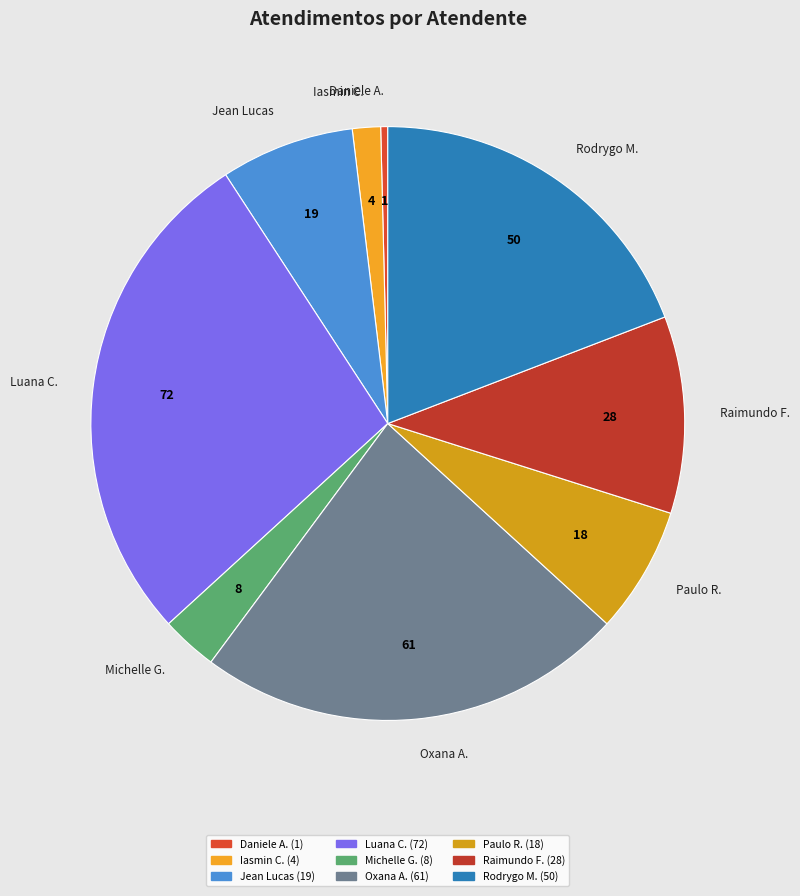

Combined, do Luana C. and Raimundo F. account for over 50%?

No